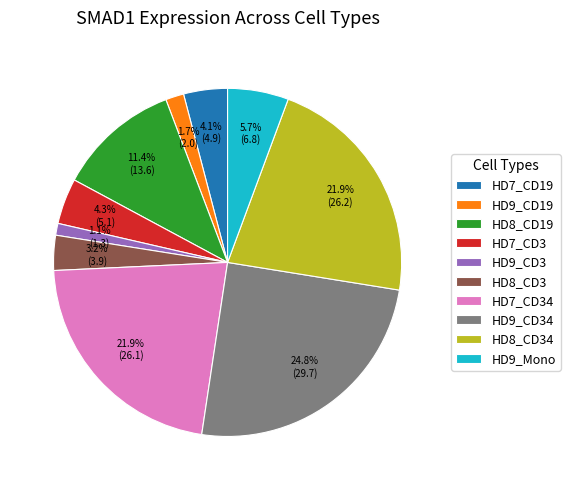

Combined, do HD9_Mono and HD9_CD3 account for over 50%?

No